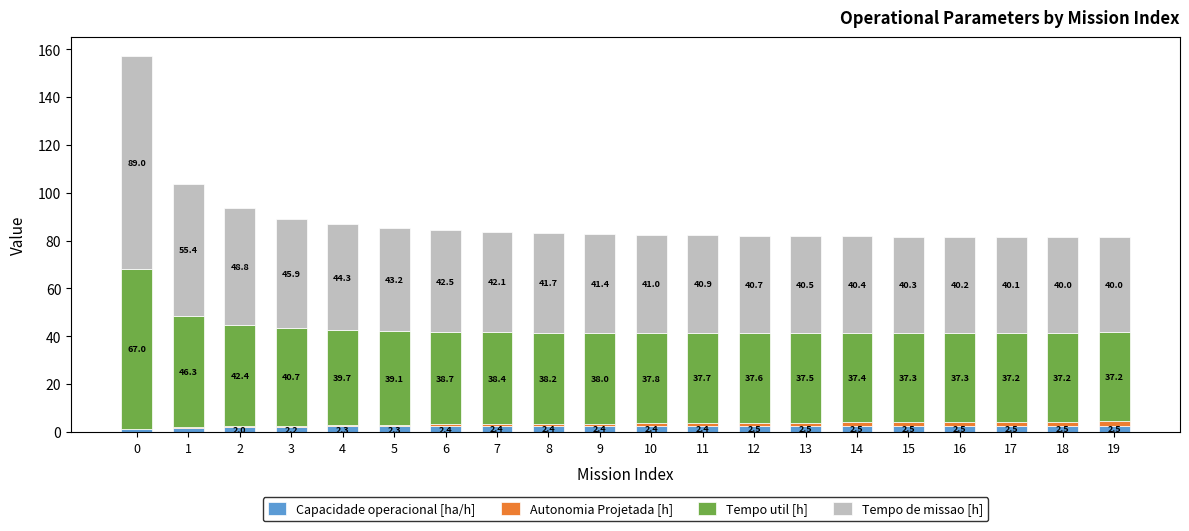

Is it true that Capacidade operacional [ha/h] equals 2.5 at 12?

True